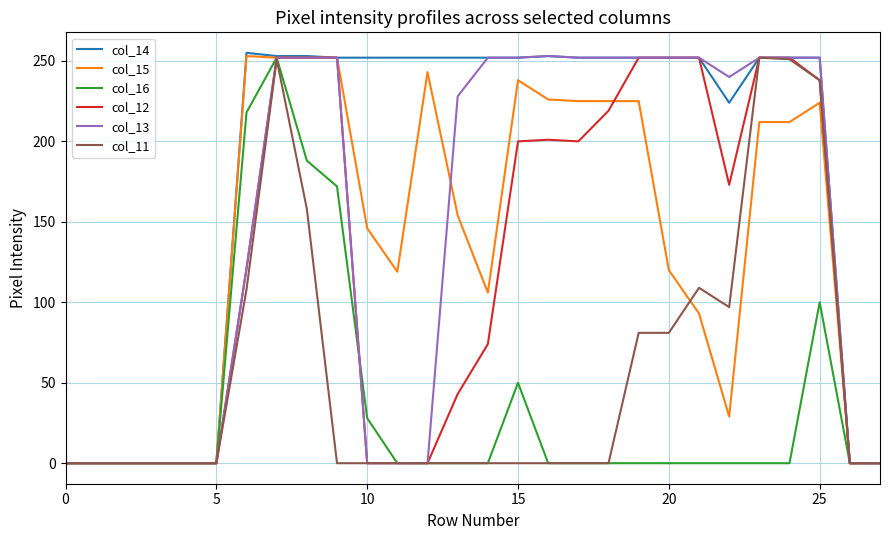

Which series has the largest total across all categories?

col_14